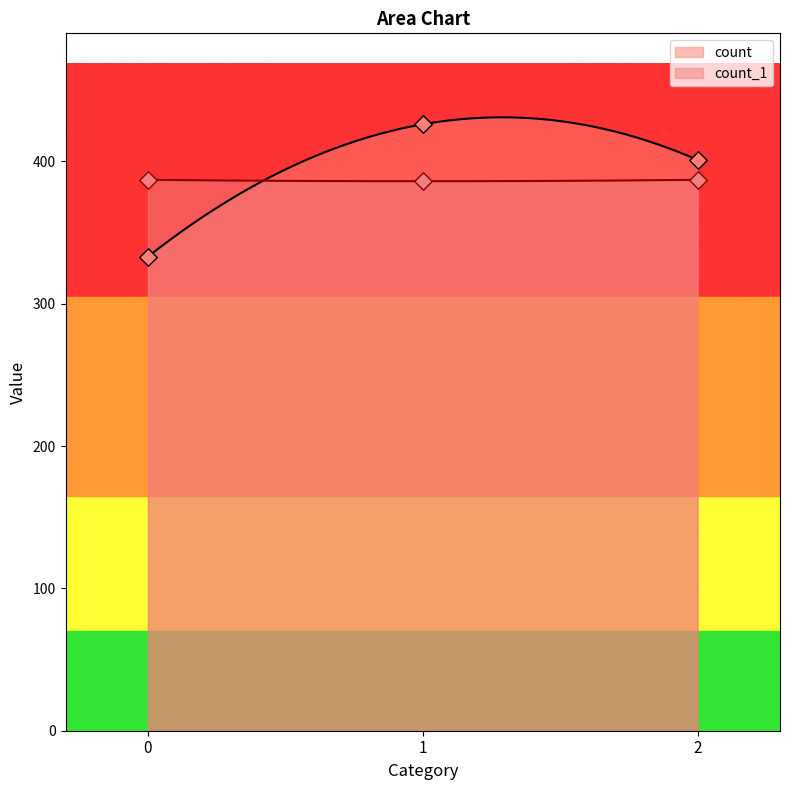

Is the value of count at 0 greater than the value of count_1 at 2?

No